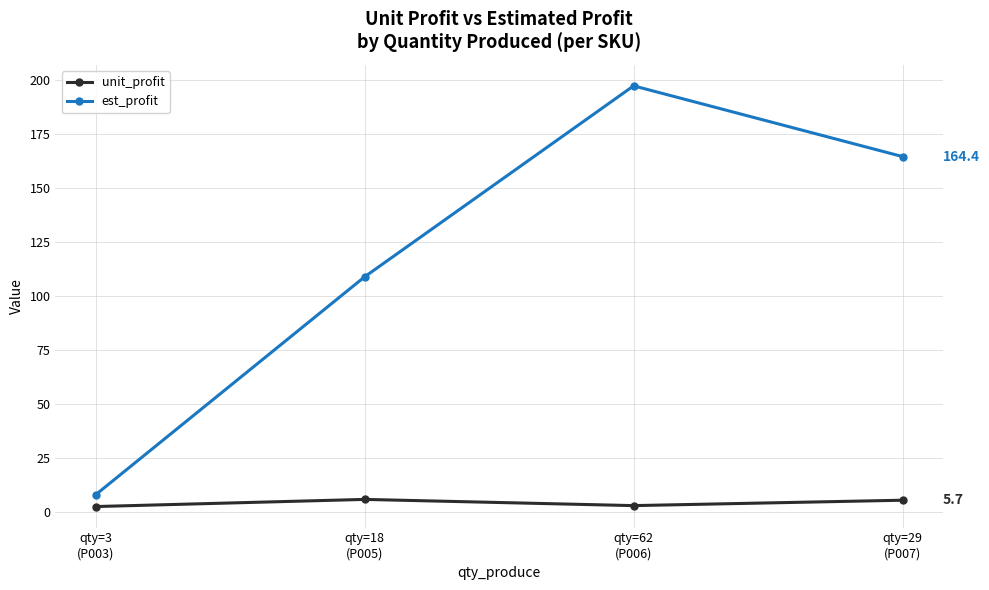

What is the value of the est_profit point at the 3rd from the left?

197.1